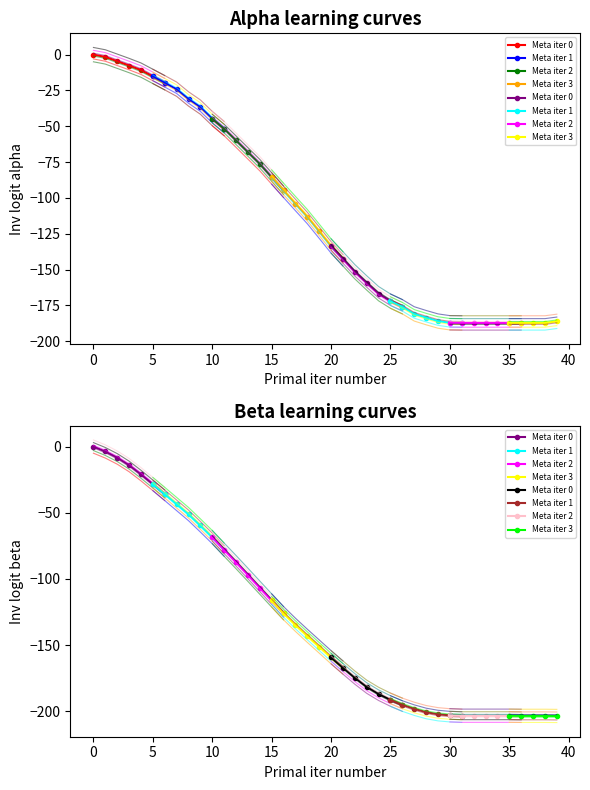

At which label is the value closest to -93?

16